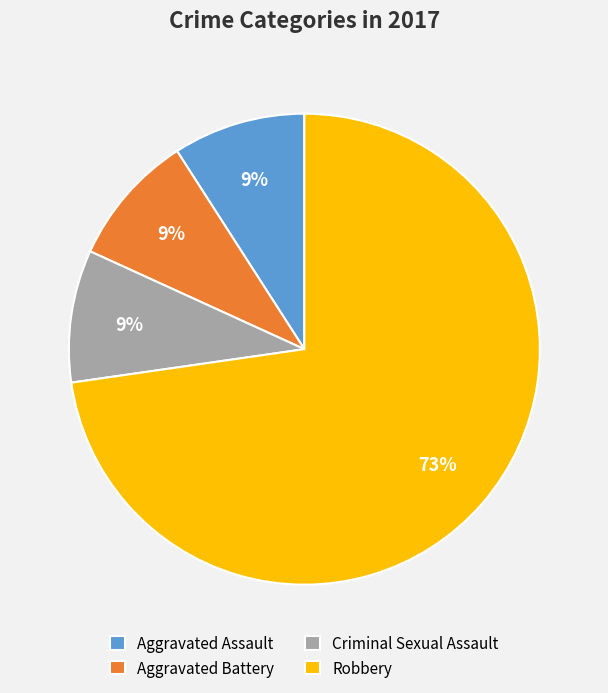

Is the sum of Aggravated Battery and Criminal Sexual Assault greater than half?

No